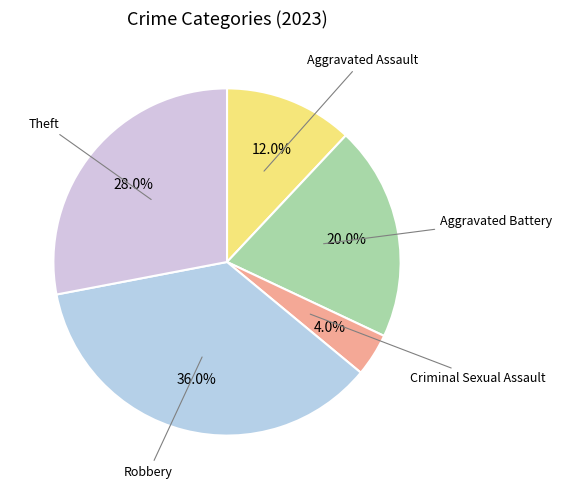

What percentage is NOT represented by Theft?

72.0%